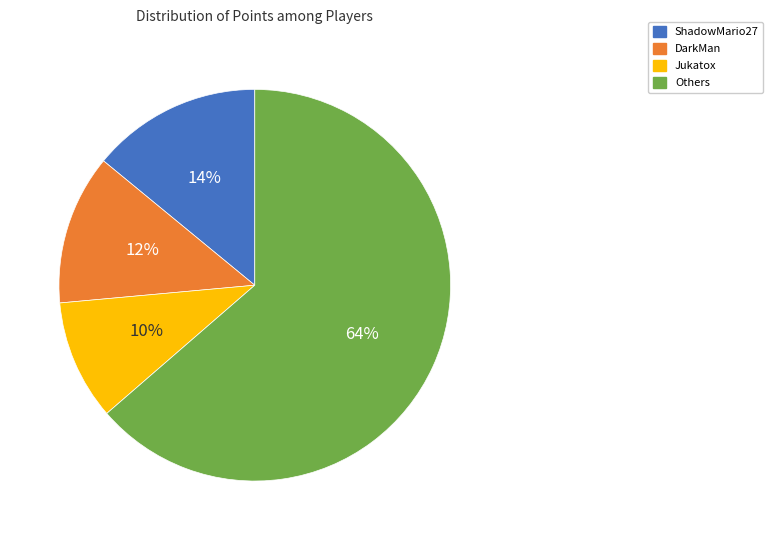

To the nearest percent, what is the difference between the largest and smallest slice percentages?

54%